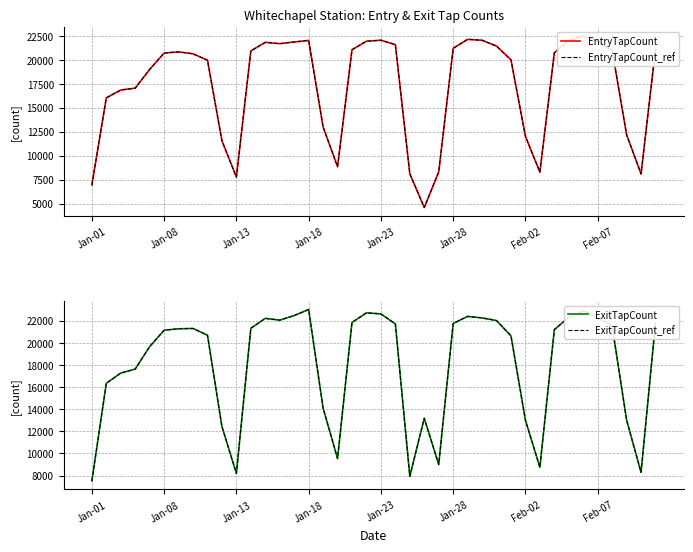

Rank the categories by EntryTapCount_ref value from highest to lowest.

34, 26, 20, 27, 33, 15, 19, 35, 14, 12, 13, 21, 28, 25, 39, 18, 36, 11, Feb-02, 32, Jan-28, Feb-07, 29, 8, Jan-23, Jan-18, Jan-13, Jan-08, 16, 37, 30, 9, 17, 24, 31, 22, 38, 10, Jan-01, 23